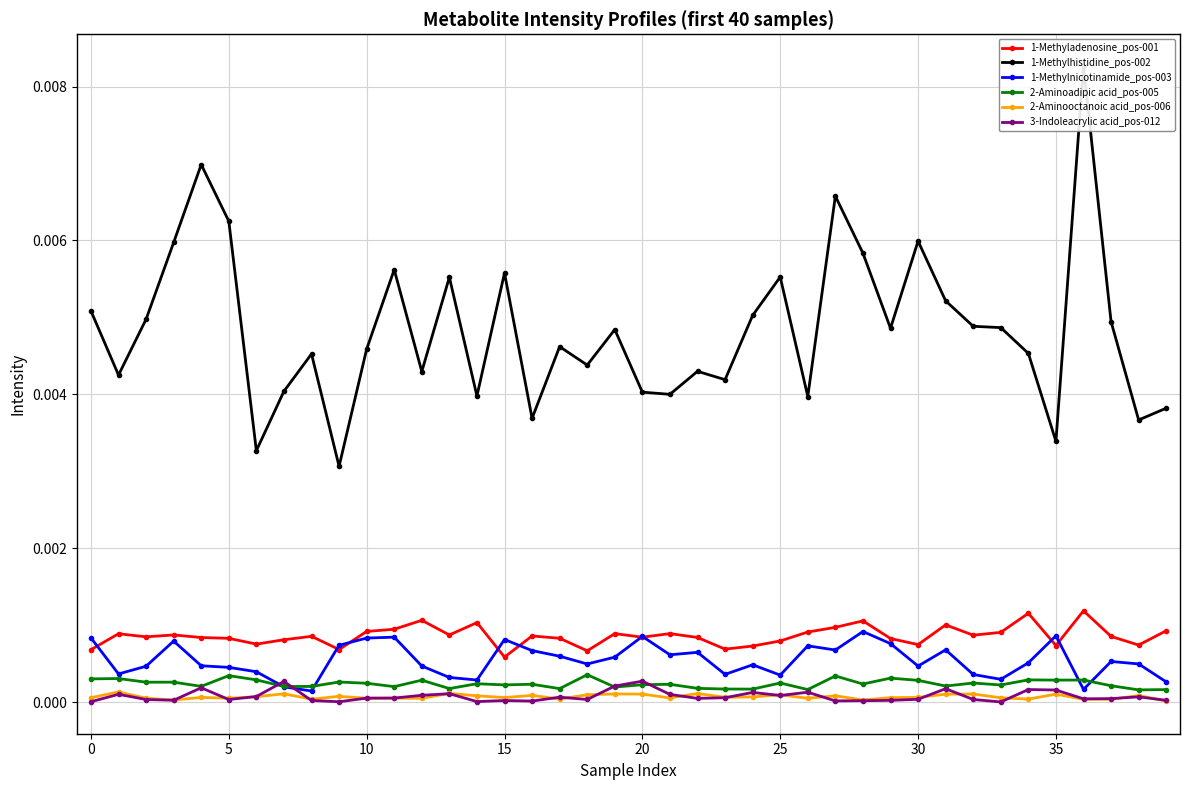

What are all the series names shown in the legend?

1-Methyladenosine_pos-001, 1-Methylhistidine_pos-002, 1-Methylnicotinamide_pos-003, 2-Aminoadipic acid_pos-005, 2-Aminooctanoic acid_pos-006, 3-Indoleacrylic acid_pos-012